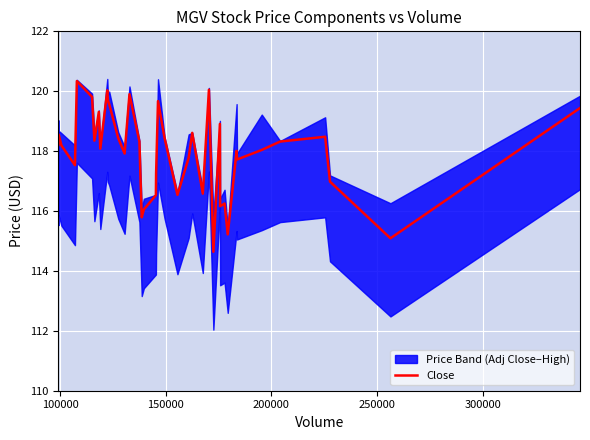

What is the lowest value of the Close series?

114.6